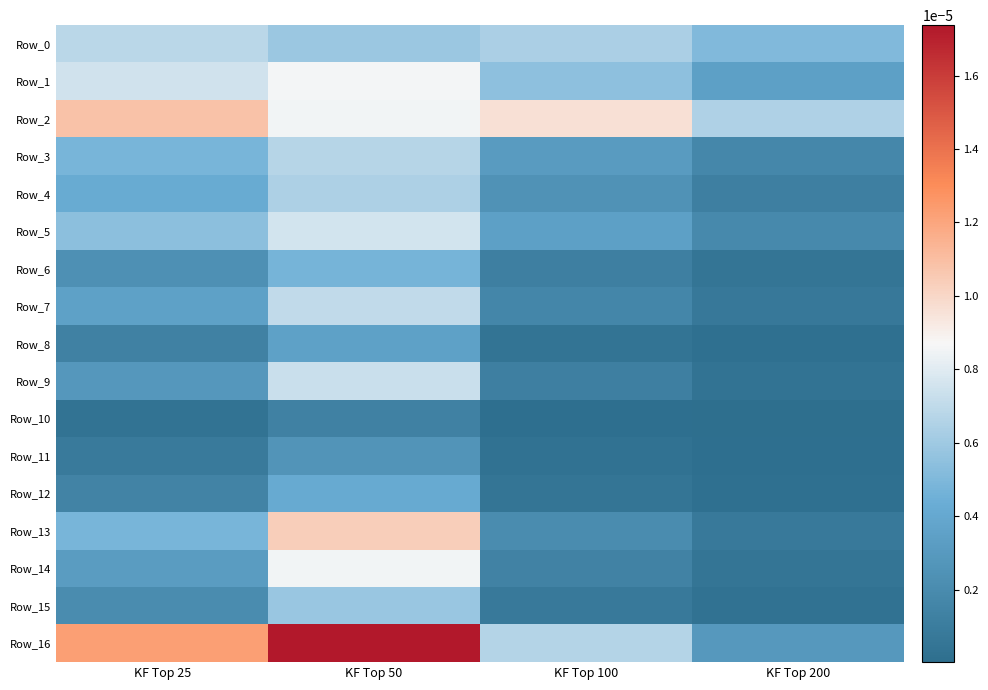

How many distinct data groups are displayed?

17